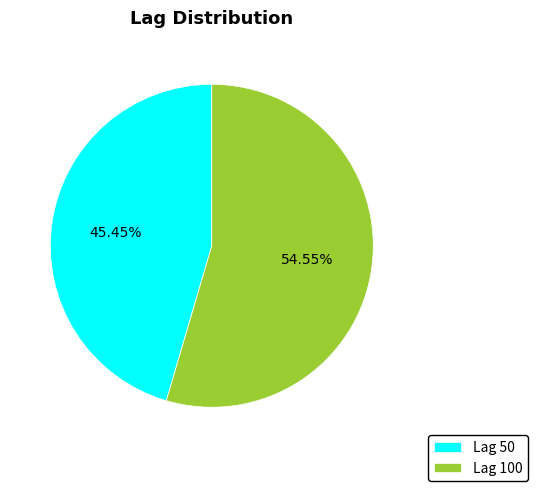

Rank the categories by value from lowest to highest.

Lag 50, Lag 100